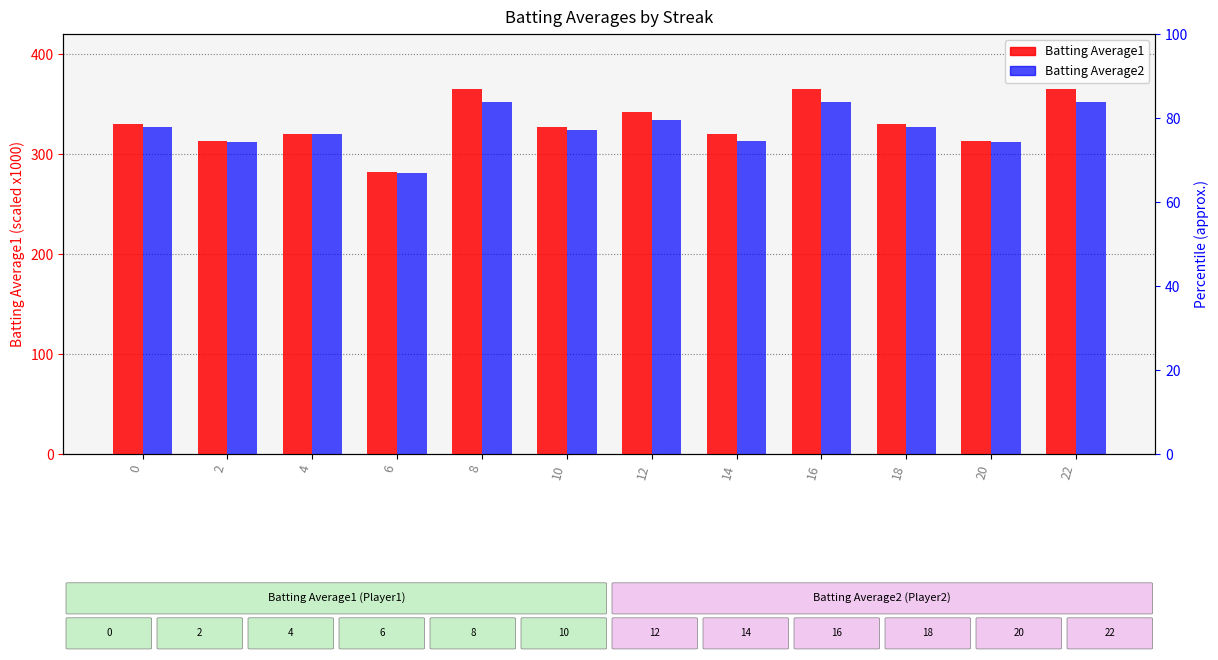

What is the sum of the Batting Average2 values at 14 and 18?

640